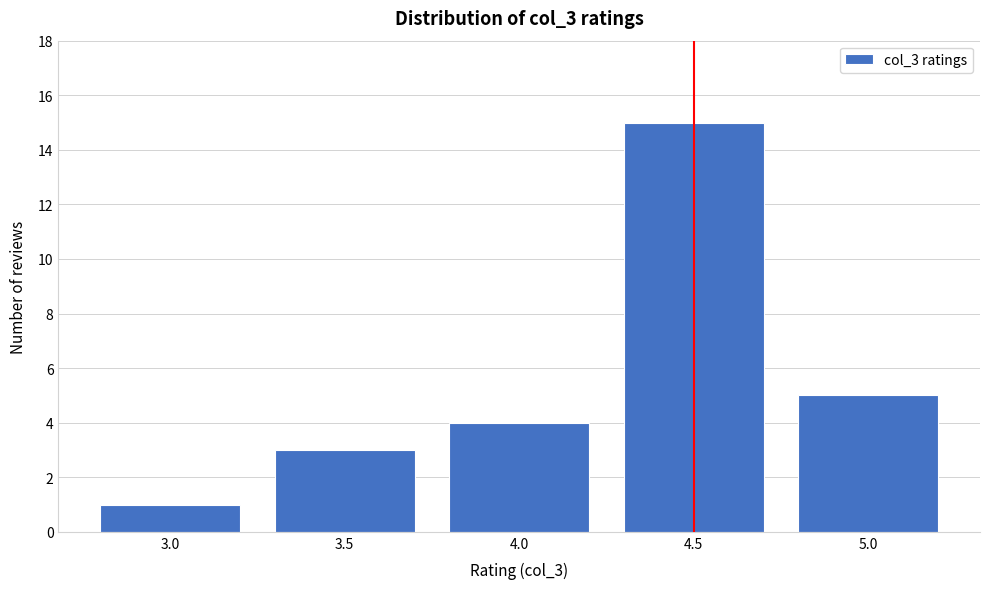

Reading left to right, transcribe this chart: for each bar, give the range it covers on the x-axis and its height. The values are not printed on the chart, so give them approximately, as read against the axis.

2.75 to 3.25: 1
3.25 to 3.75: 3
3.75 to 4.25: 4
4.25 to 4.75: 15
4.75 to 5.25: 5